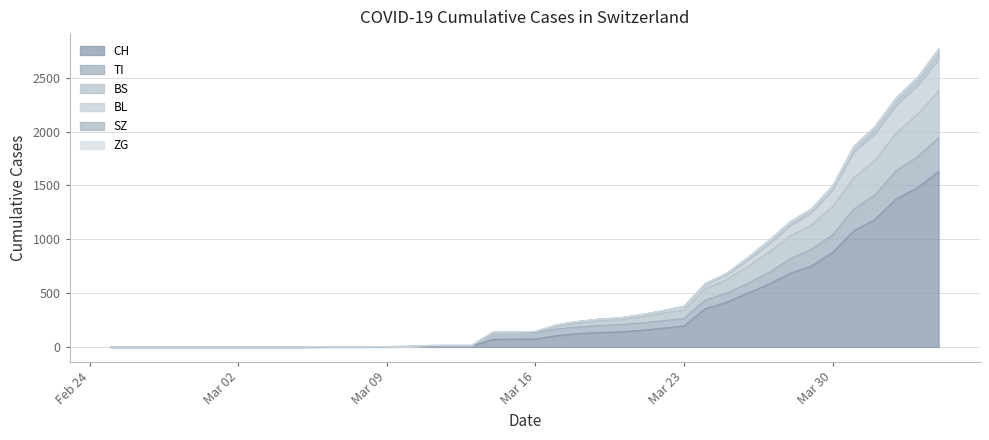

The value of CH at Mar 30 is 877. True or false?

True